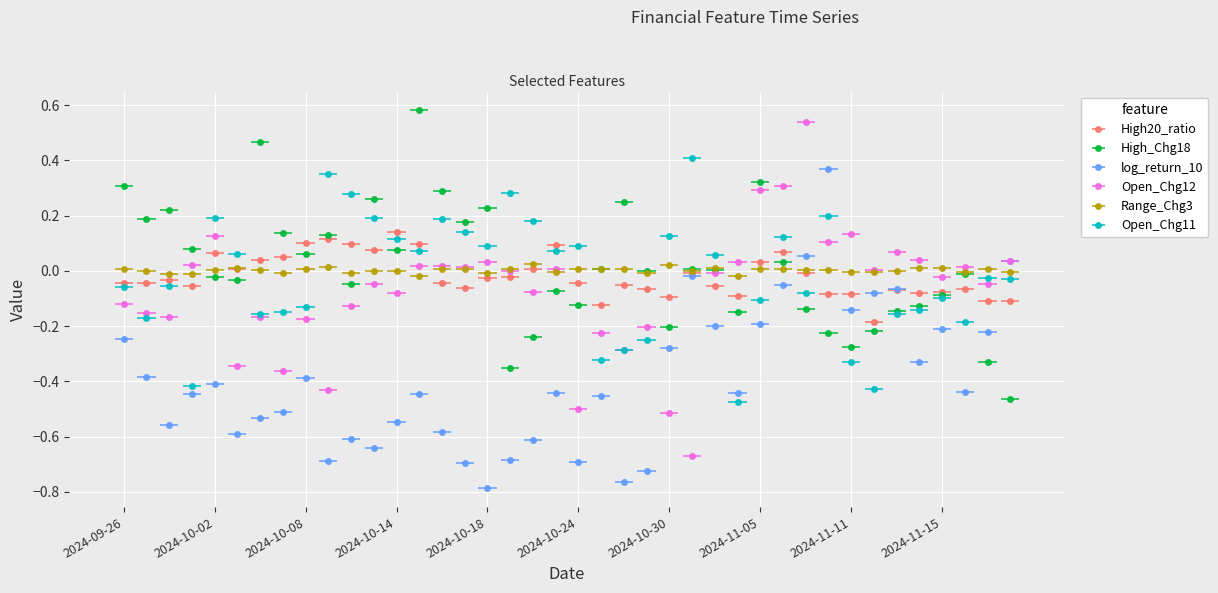

After their last crossing, which series has the higher values: Open_Chg12 or Range_Chg3?

Open_Chg12